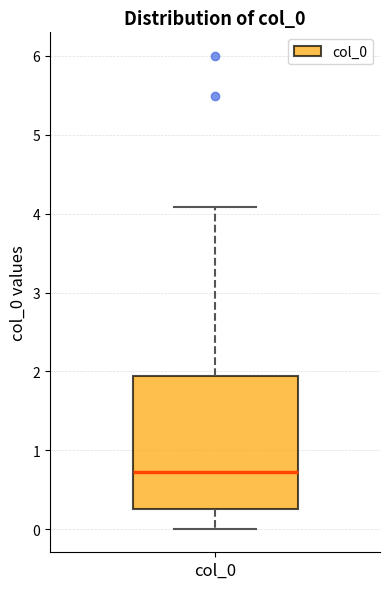

Where does the lower whisker of the box for col_0 end on the y-axis? The values are not printed on the chart, so give them approximately, as read against the axis.

0.0